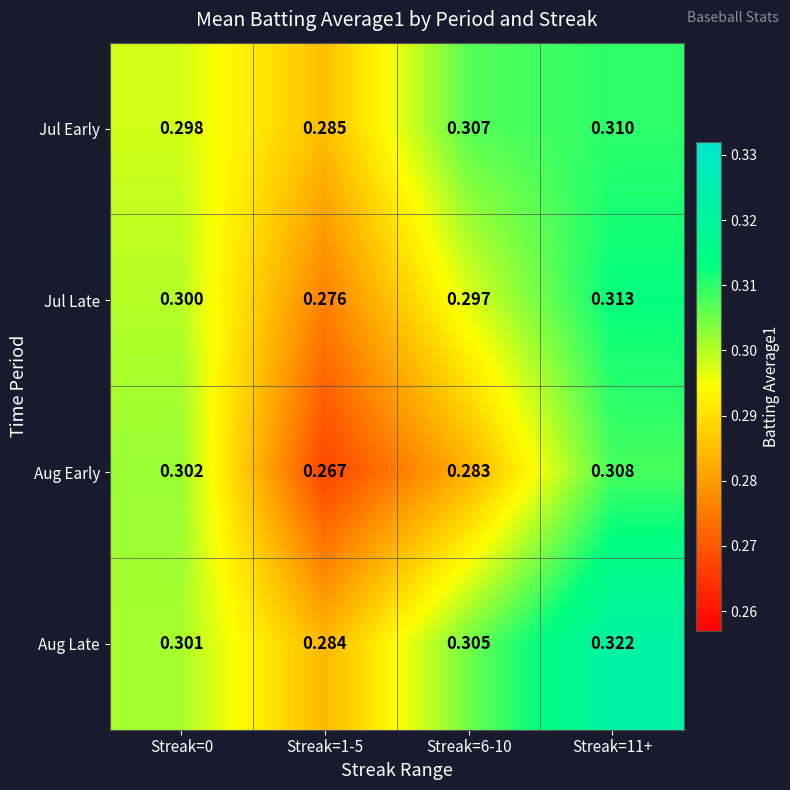

Which series changed the most between Streak=1-5 and Streak=6-10?

Jul Early